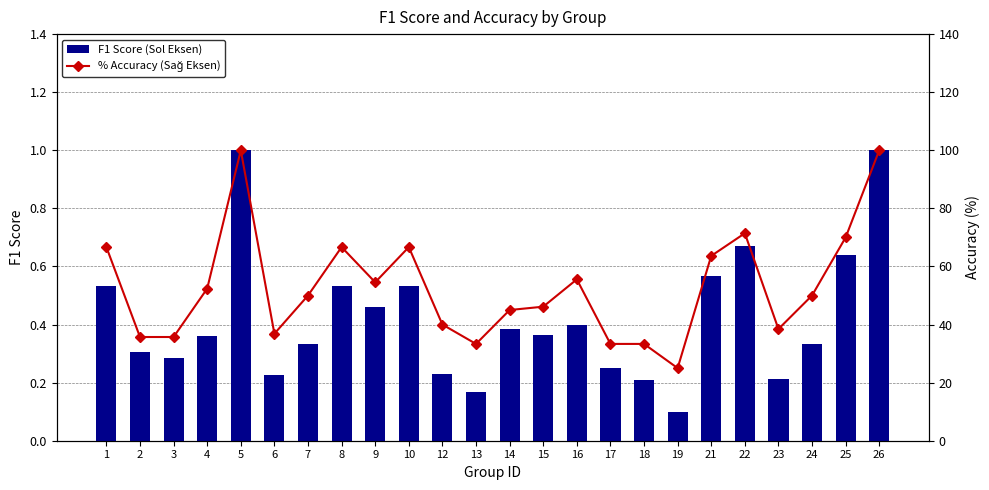

At 17, list the series in order from smallest to largest.

F1 Score (Sol Eksen), % Accuracy (Sağ Eksen)